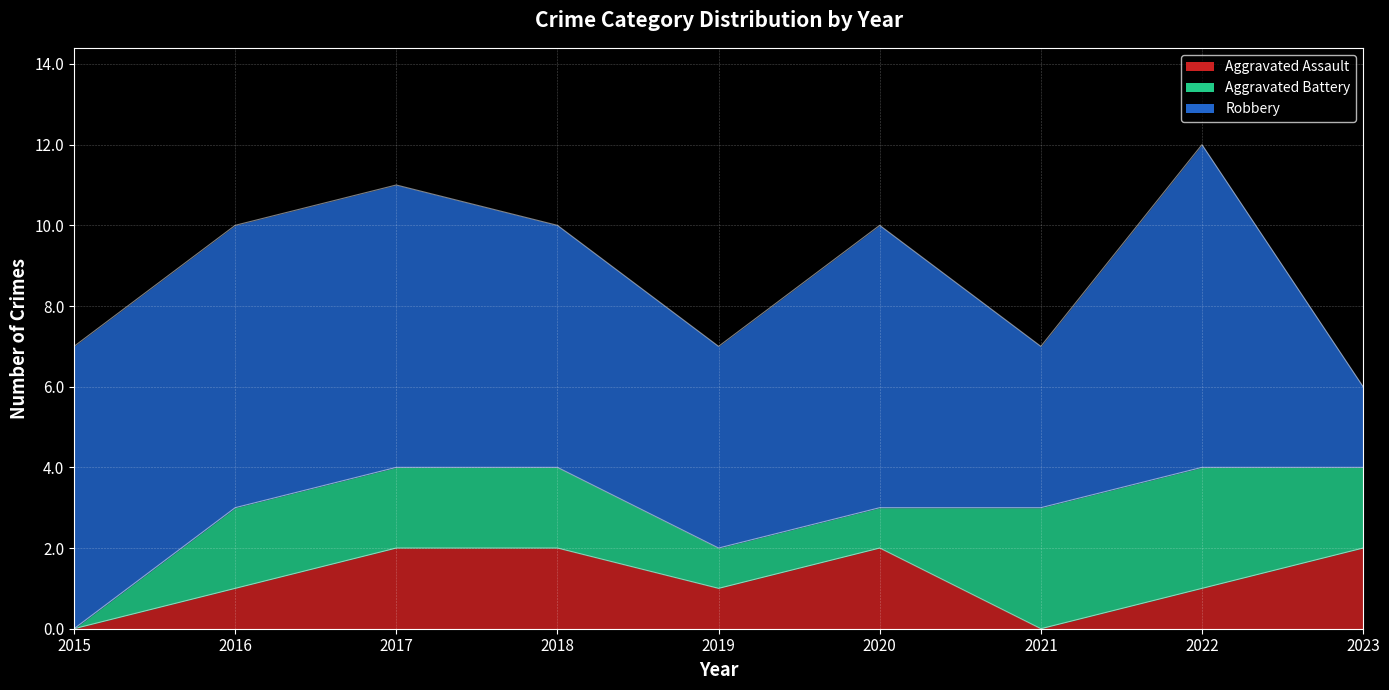

How many lines are shown in the chart?

3